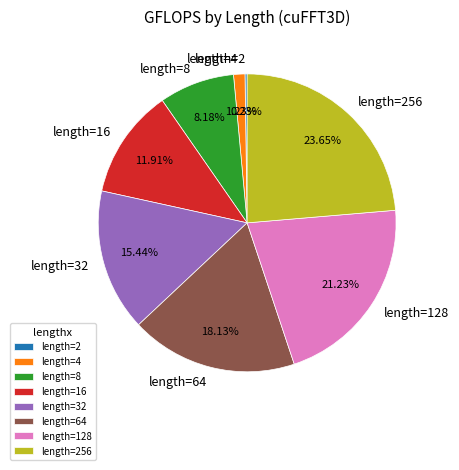

Between length=32 and length=4, which is larger?

length=32